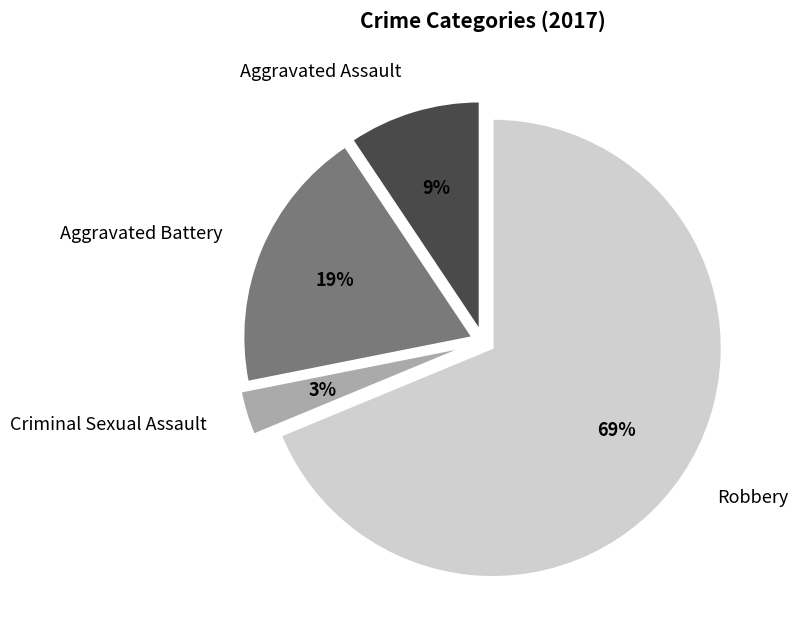

Which category has the smallest portion of the pie?

Criminal Sexual Assault